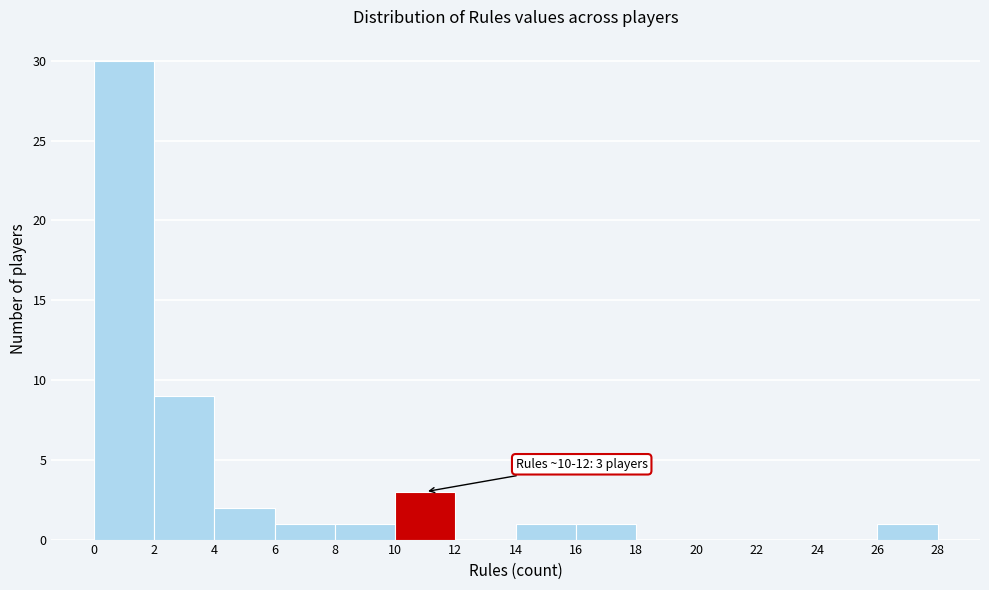

Over which range of the x-axis is the bar tallest?

0 to 2